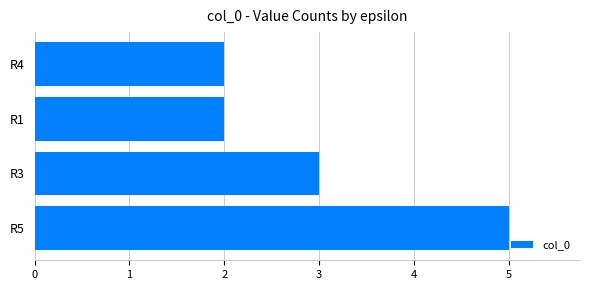

Between R4 and R5, which is larger?

R5